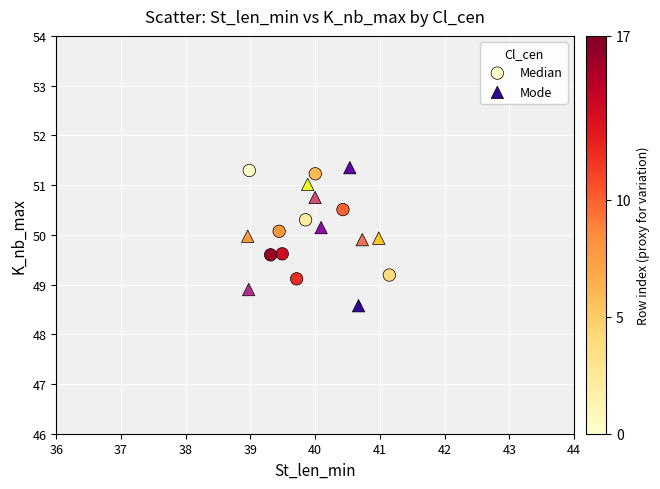

Which series has the widest spread of Y values?

Mode